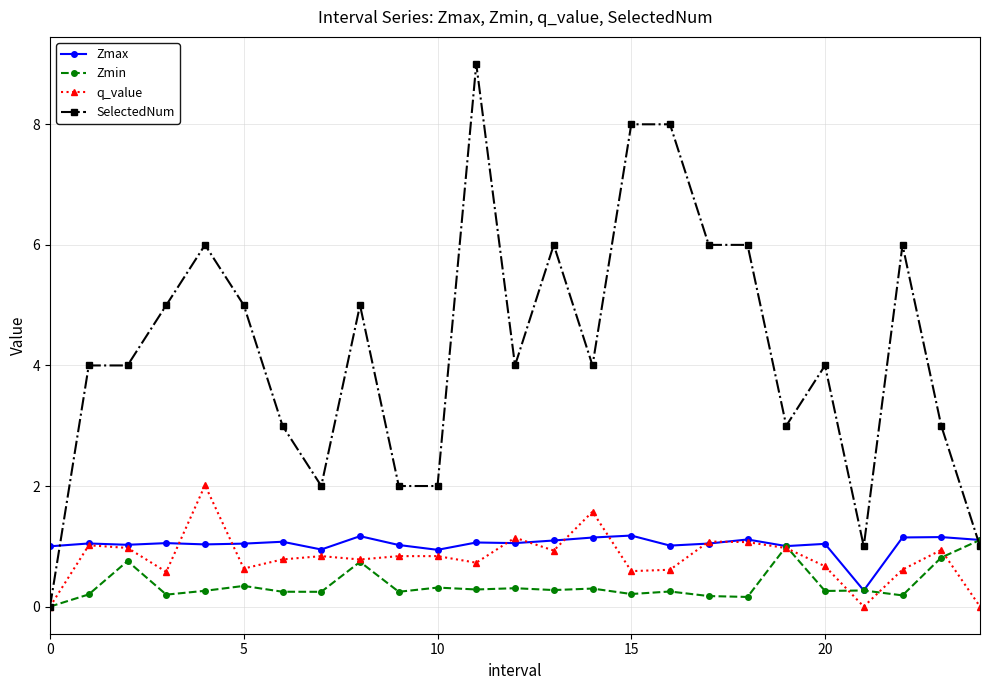

True or false: SelectedNum has more than 0 points higher than both neighbors.

True